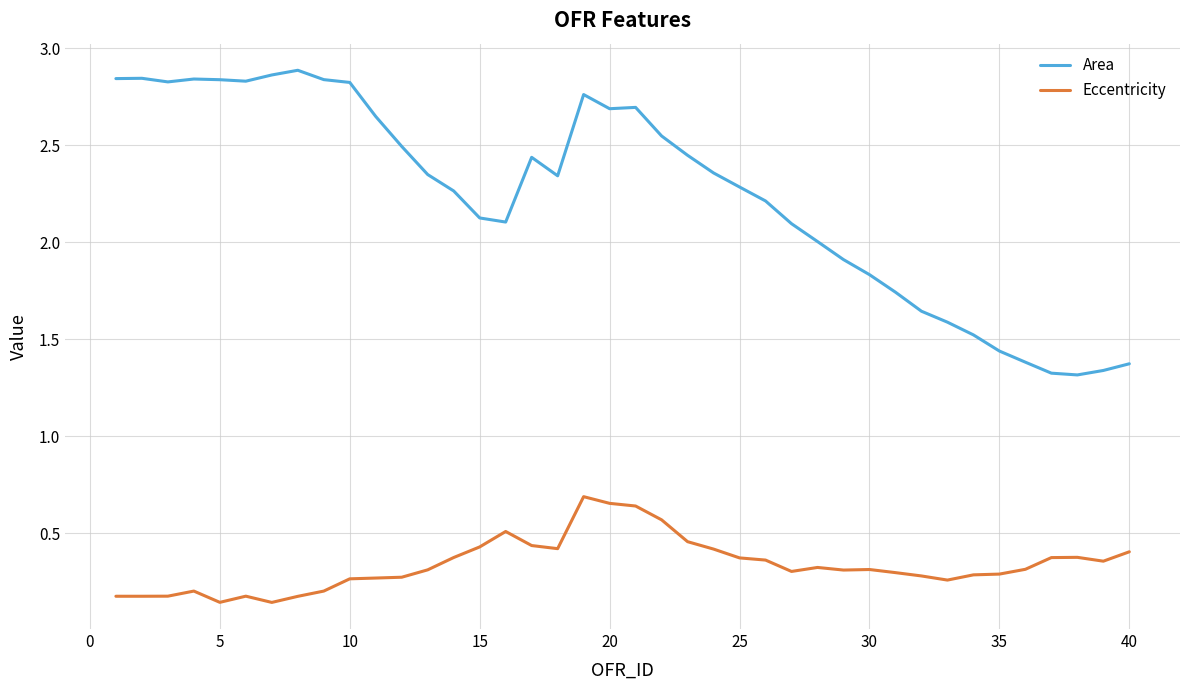

True or false: Area and Eccentricity cross at least once.

False